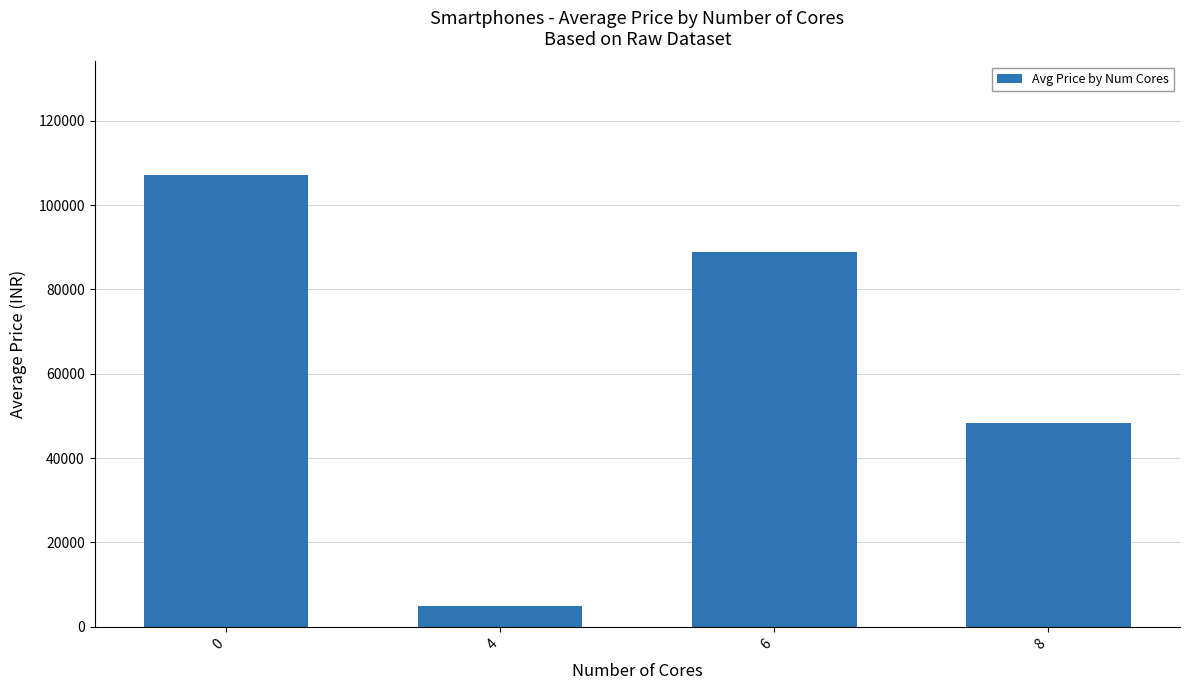

Rank the categories by value from lowest to highest.

4, 8, 6, 0